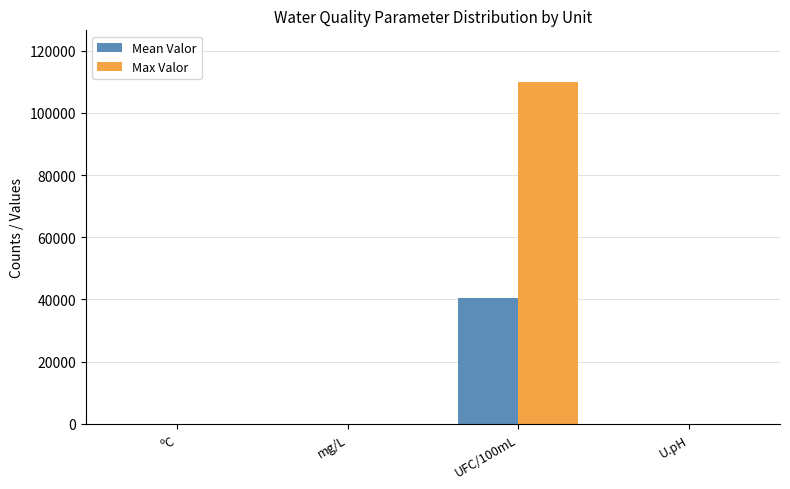

The Max Valor series shows 110000.0 at UFC/100mL. True or false?

True